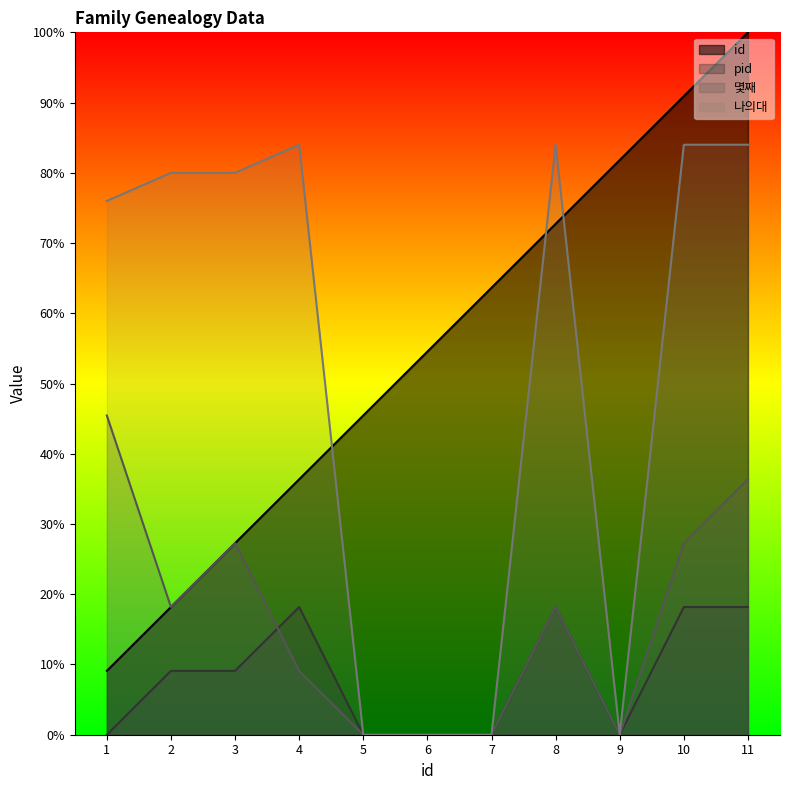

What is the sum of all 나의대 values?

572.0